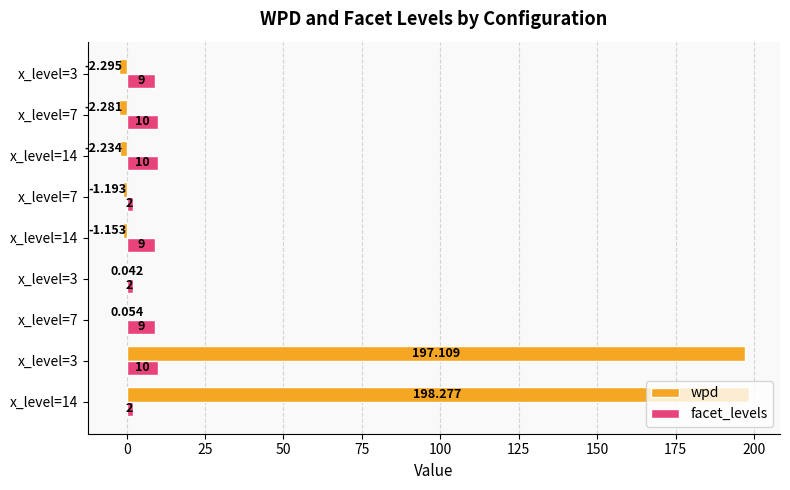

How many data points does each series have?

9